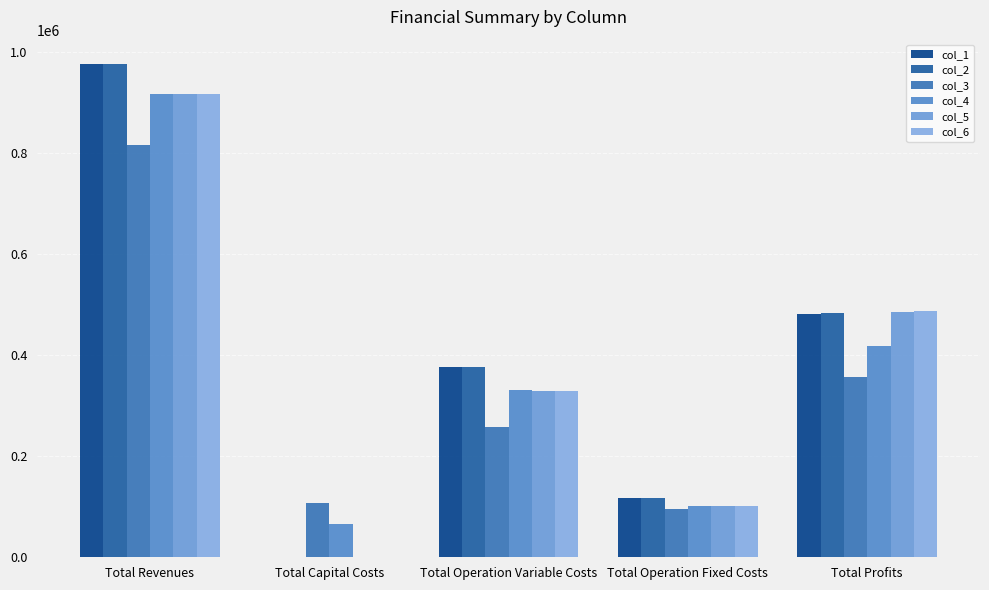

How many groups of bars are there?

5